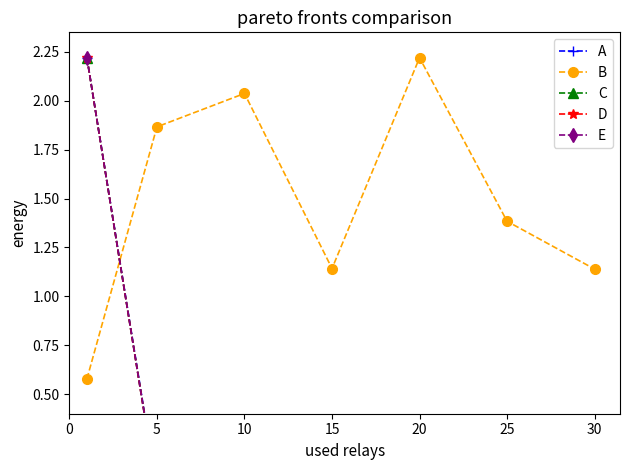

Which series changed the most between 0 and 20?

D